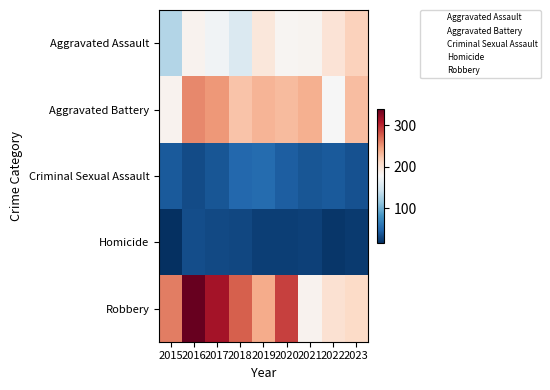

What is the difference between the highest and lowest values at 2022?

183